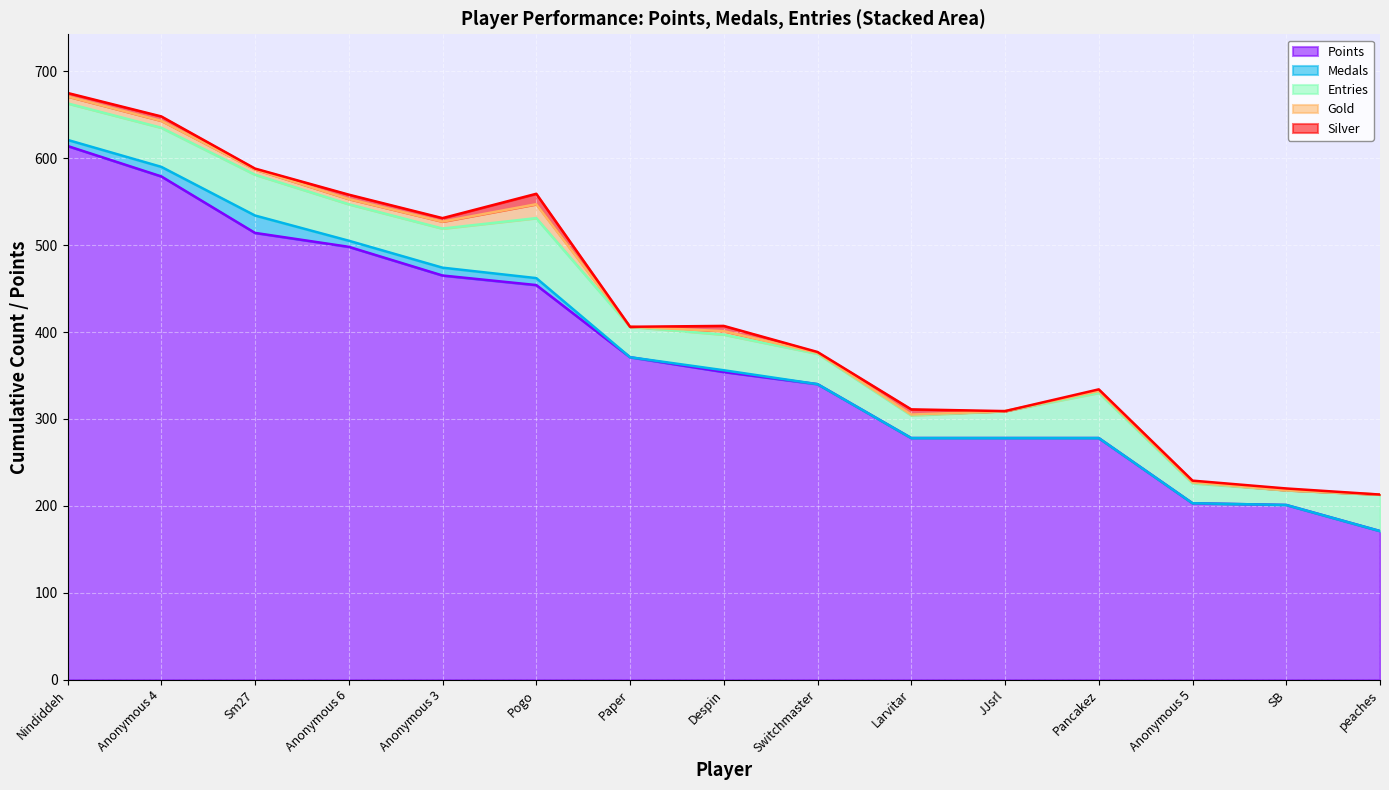

What is the difference between the maximum and minimum values in the Gold series?

16